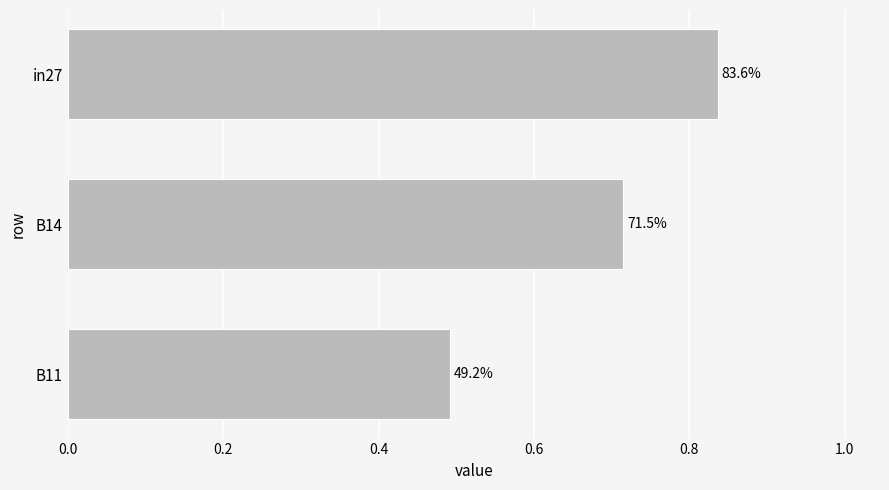

How many bars are there in total?

3